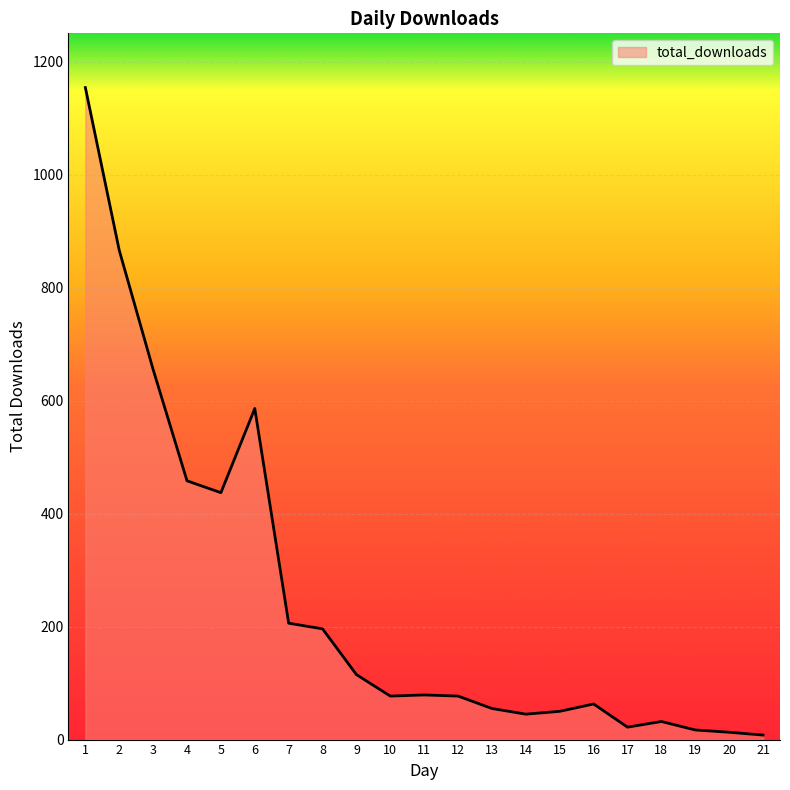

Does the chart have visible grid lines?

Yes